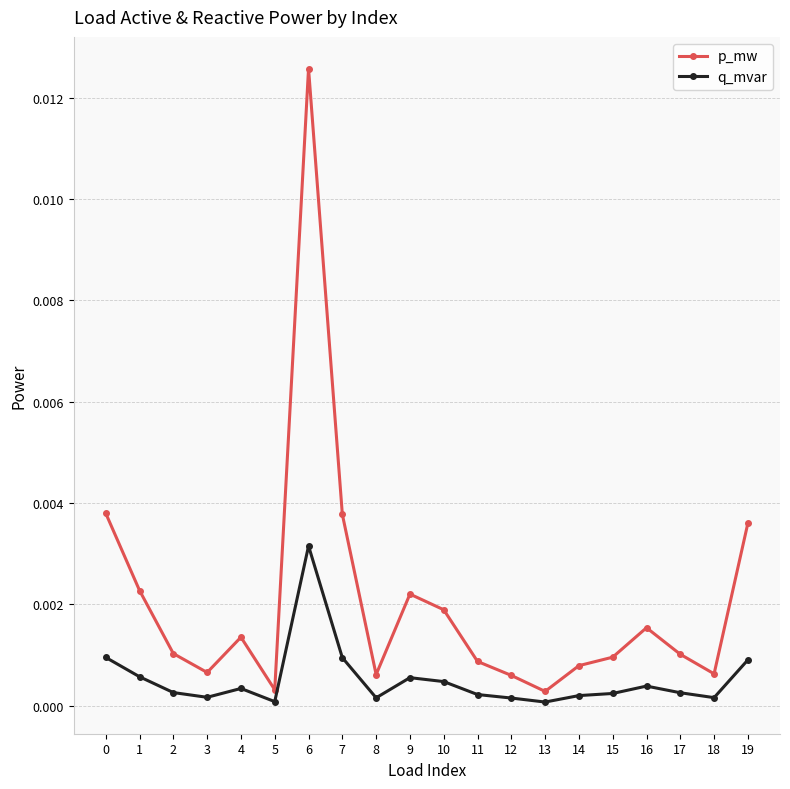

True or false: q_mvar and p_mw cross at least once.

False